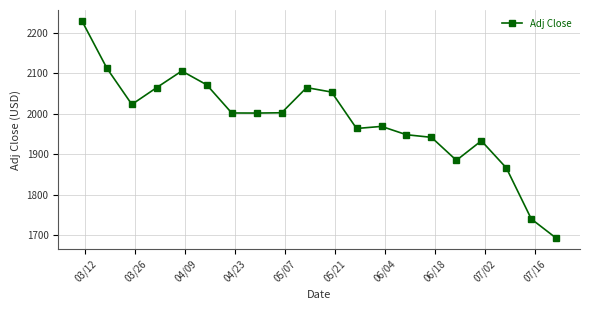

How many distinct data groups are displayed?

1